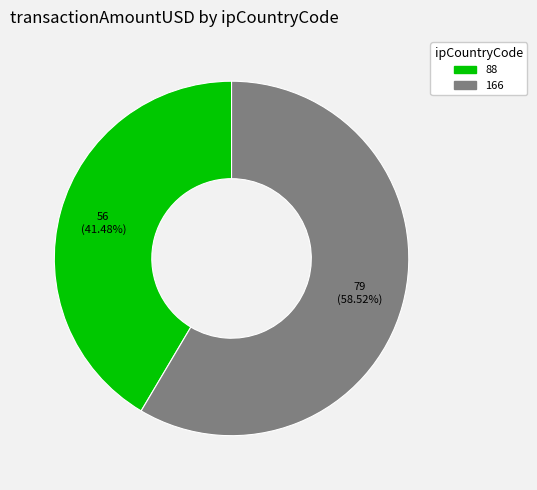

Is there any slice that represents more than half of the pie?

Yes